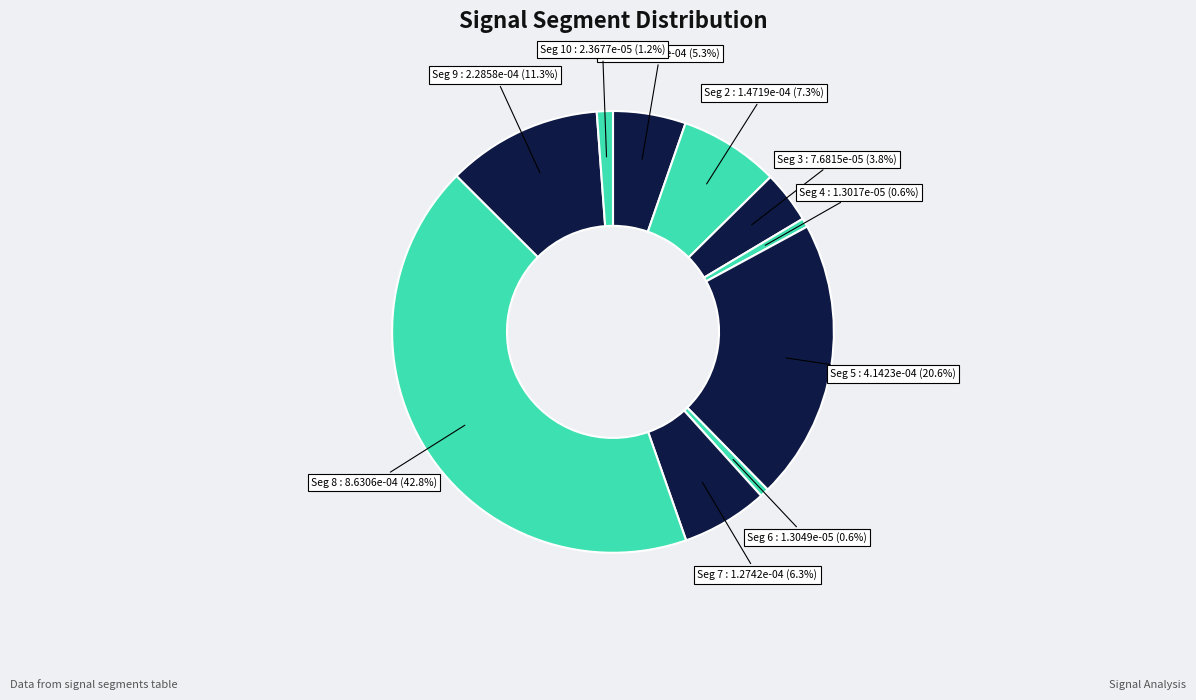

Rank the categories by value from highest to lowest.

signal segment 8, signal segment 5, signal segment 9, signal segment 2, signal segment 7, signal segment 1, signal segment 3, signal segment 10, signal segment 6, signal segment 4